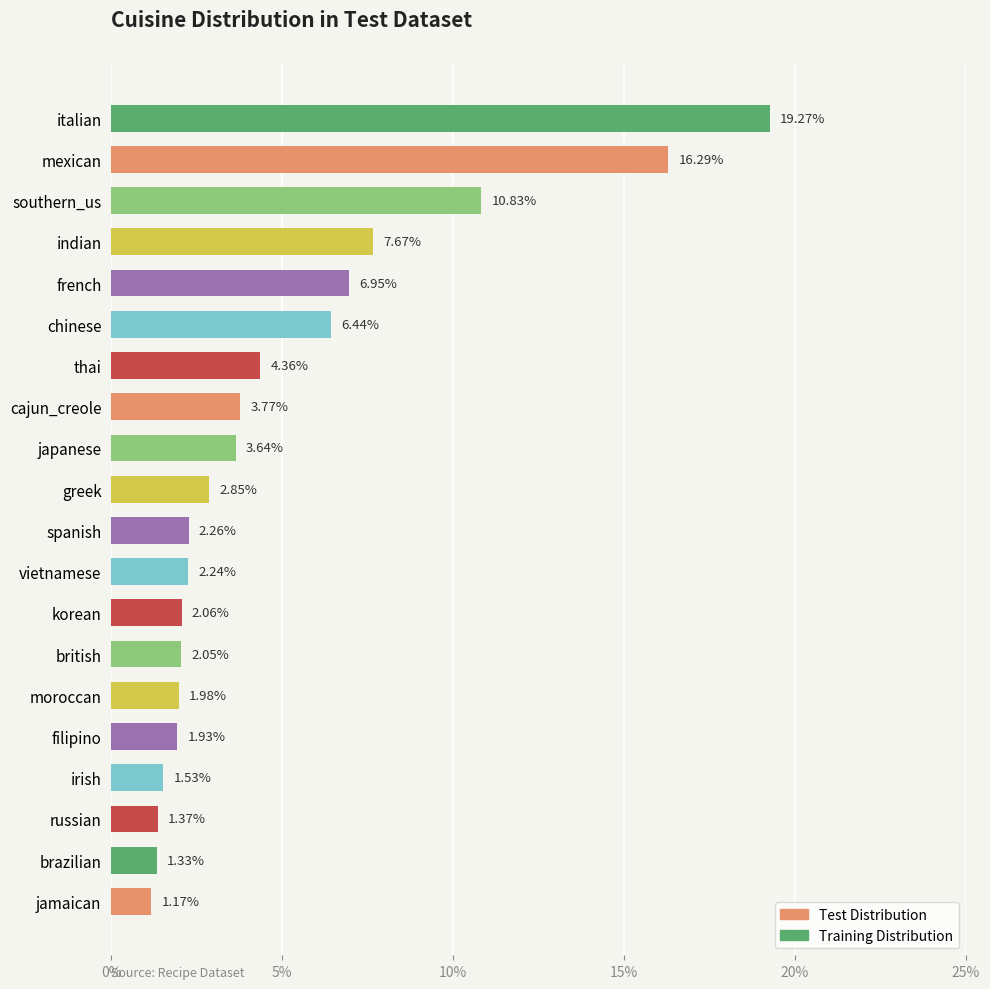

At which label is the value closest to 10?

southern_us